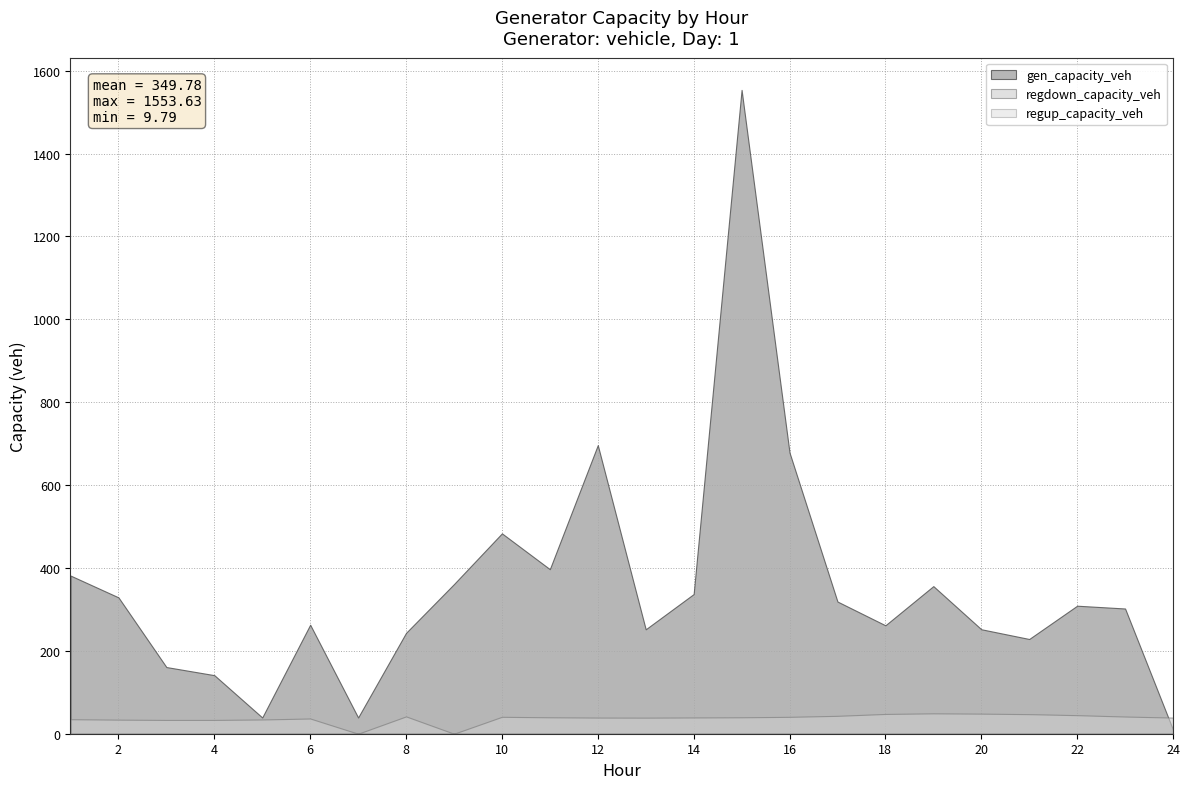

Does the chart display data point markers on the line(s)?

No